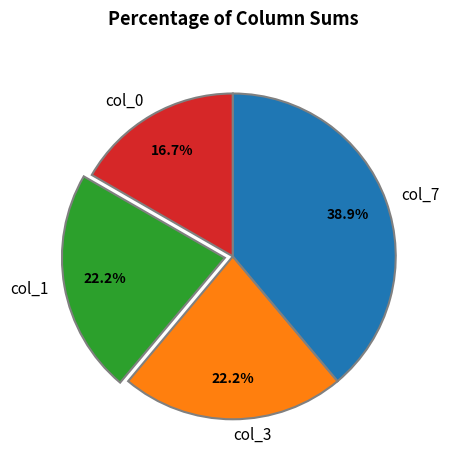

Which category has the biggest portion of the pie?

col_7